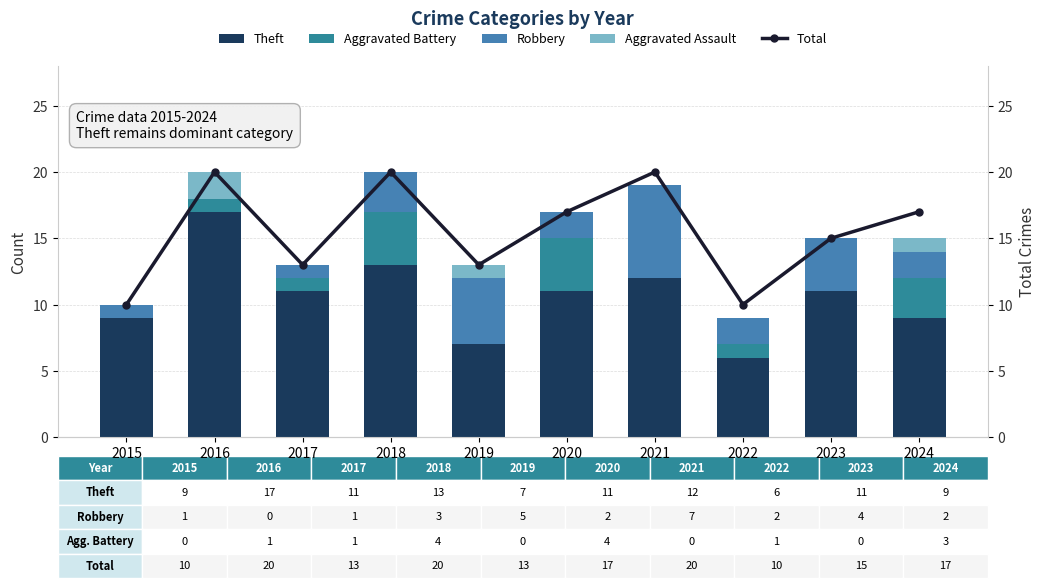

At which label does Robbery reach its peak?

2021